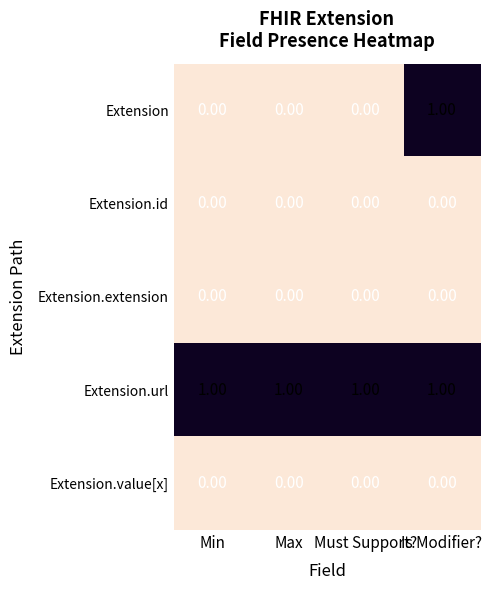

At which category is the sum across all series the highest?

Is Modifier?